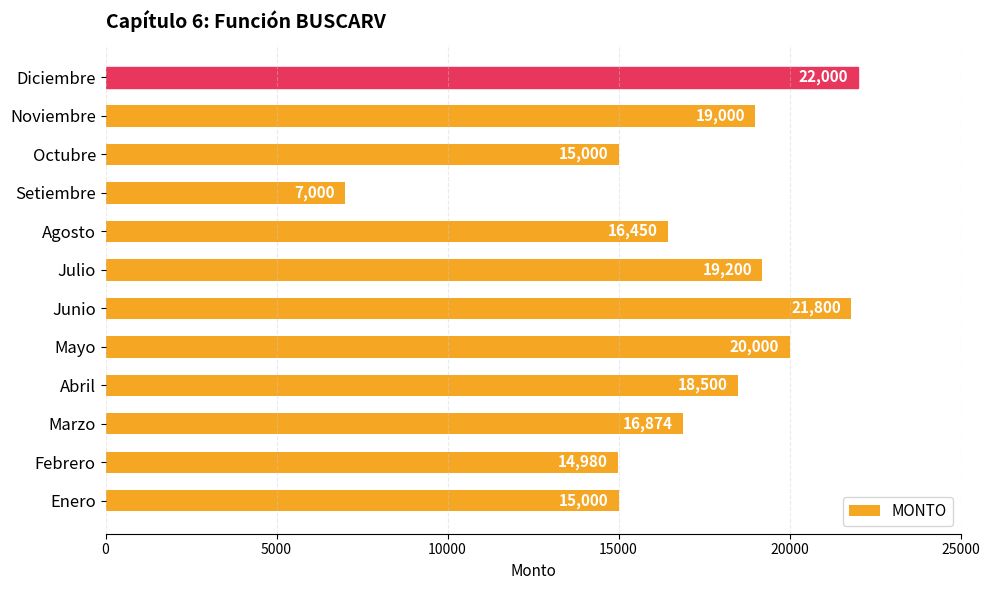

What is the difference between the values at Octubre and Febrero?

20